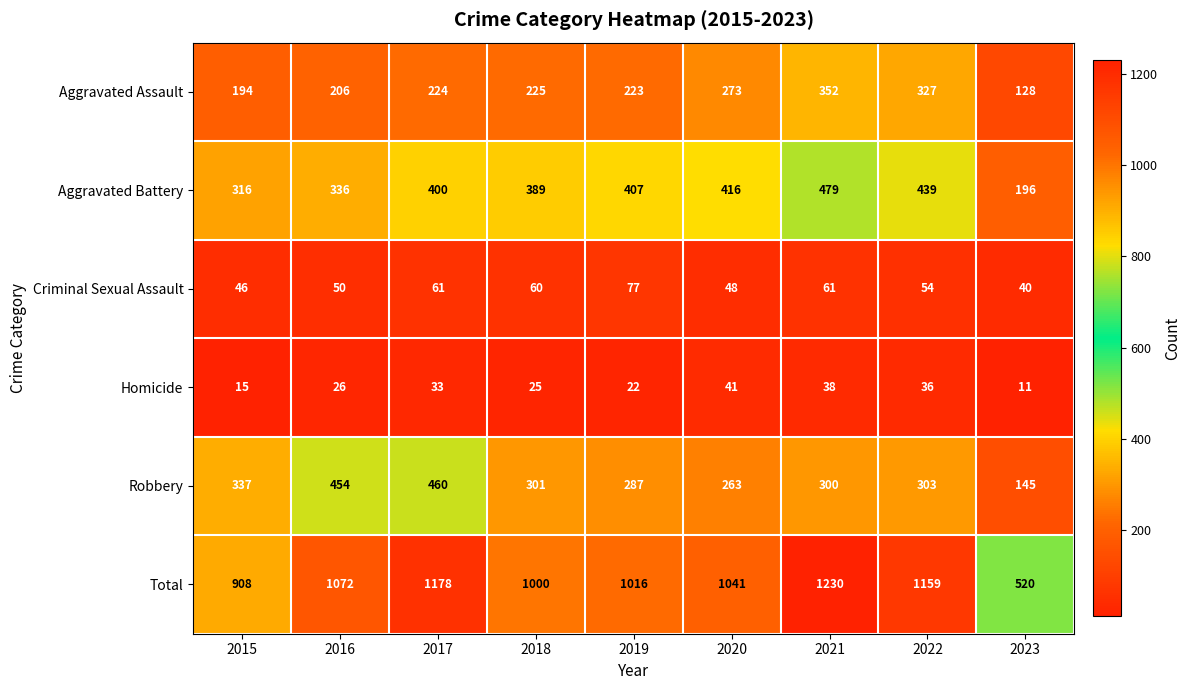

True or false: Aggravated Battery has a value of 400 at 2017.

True